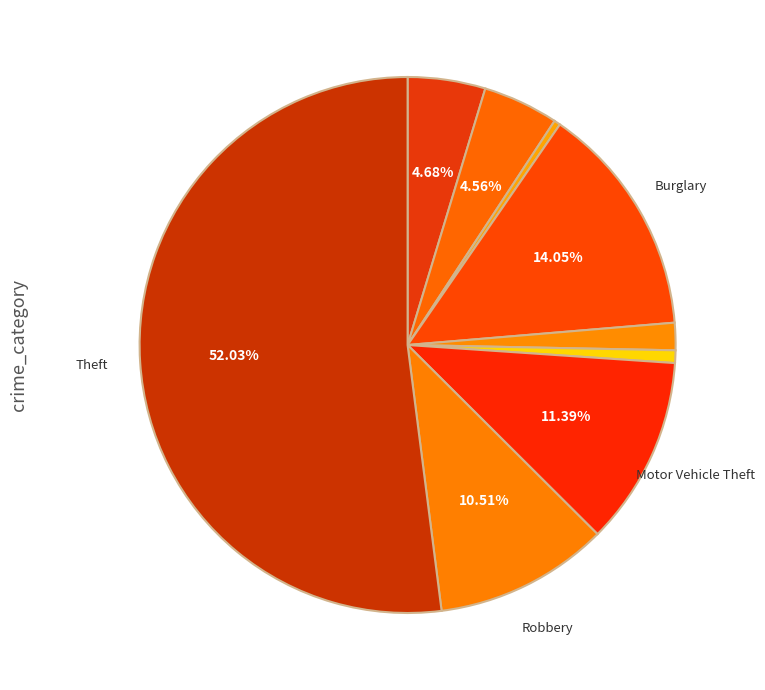

How many slices are in this pie chart?

9